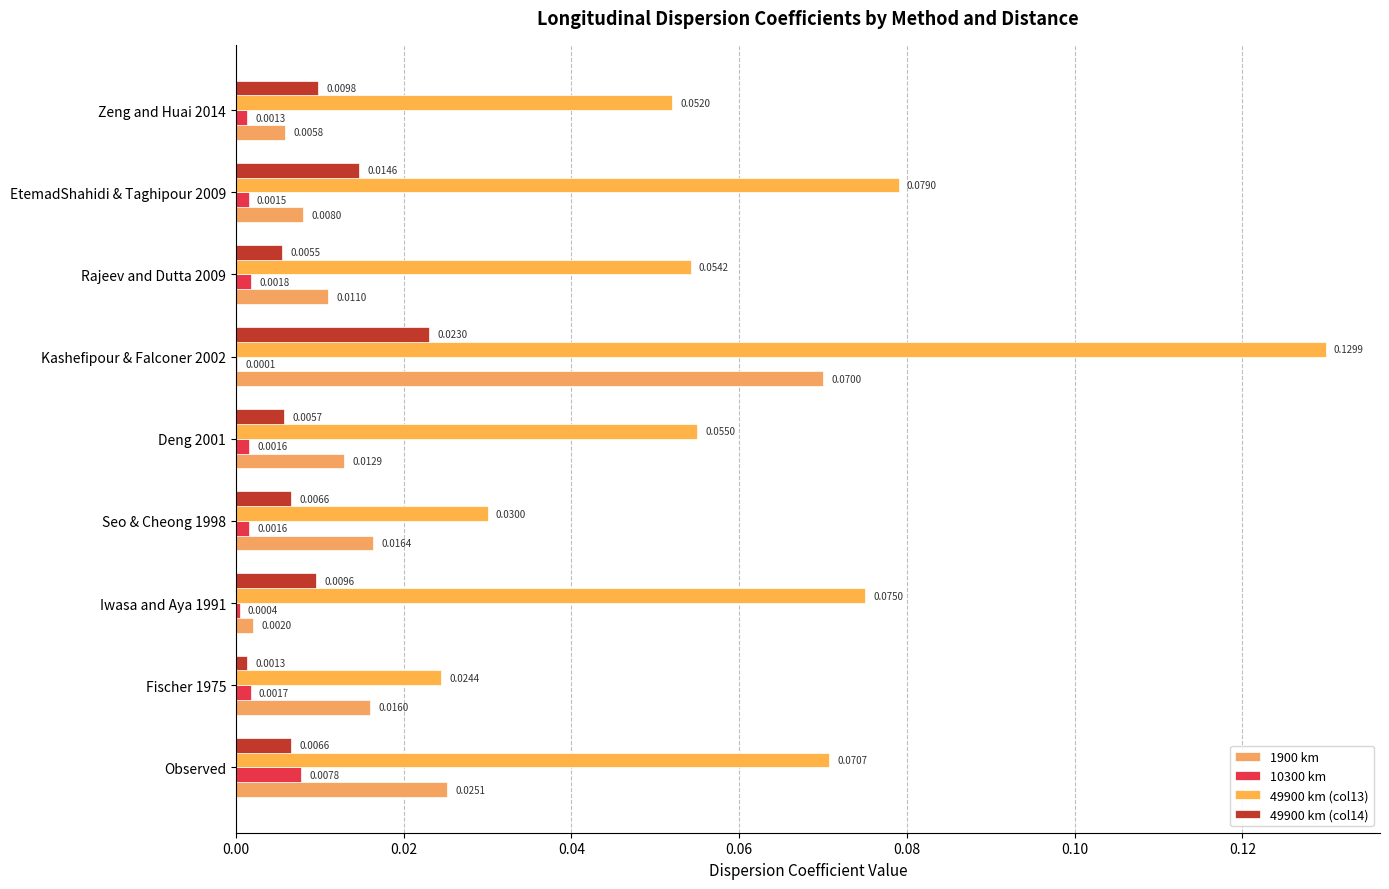

Reading left to right, extract all data points from this chart.

1900 km: 0.0	0.0	0.0	0.0	0.0	0.1	0.0	0.0	0.0
10300 km: 0.0	0.0	0.0	0.0	0.0	0.0	0.0	0.0	0.0
49900 km (col13): 0.1	0.0	0.1	0.0	0.1	0.1	0.1	0.1	0.1
49900 km (col14): 0.0	0.0	0.0	0.0	0.0	0.0	0.0	0.0	0.0